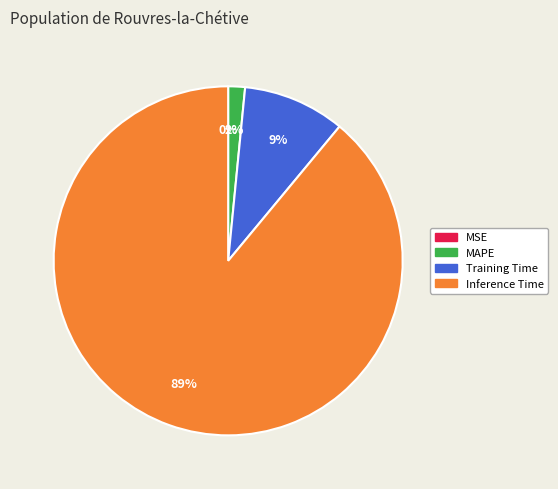

To the nearest percent, what portion does MAPE represent?

2%